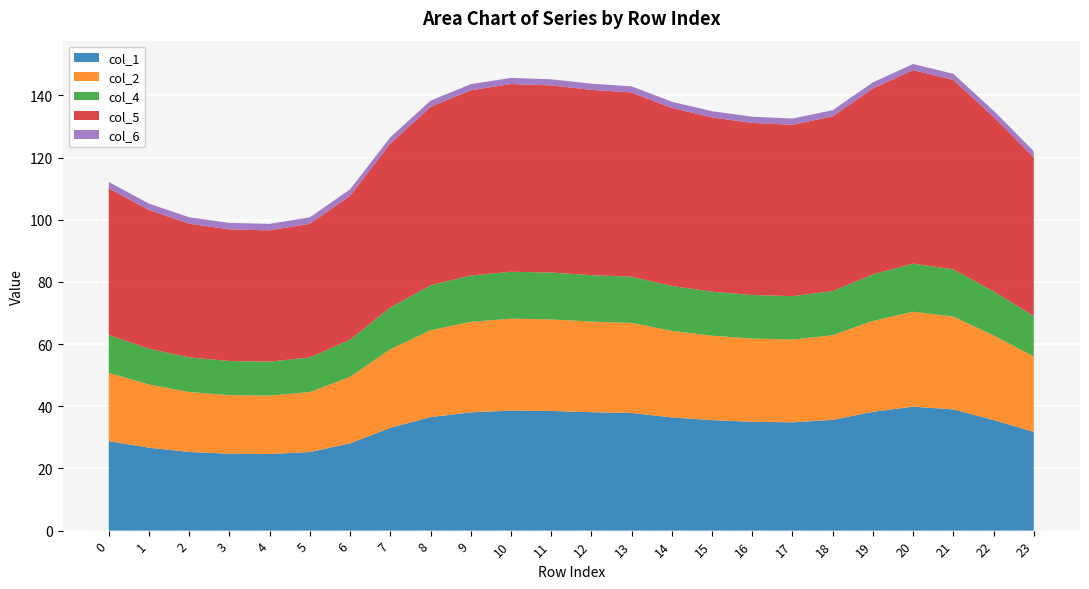

The value of col_1 at 10 is 22.7. True or false?

False